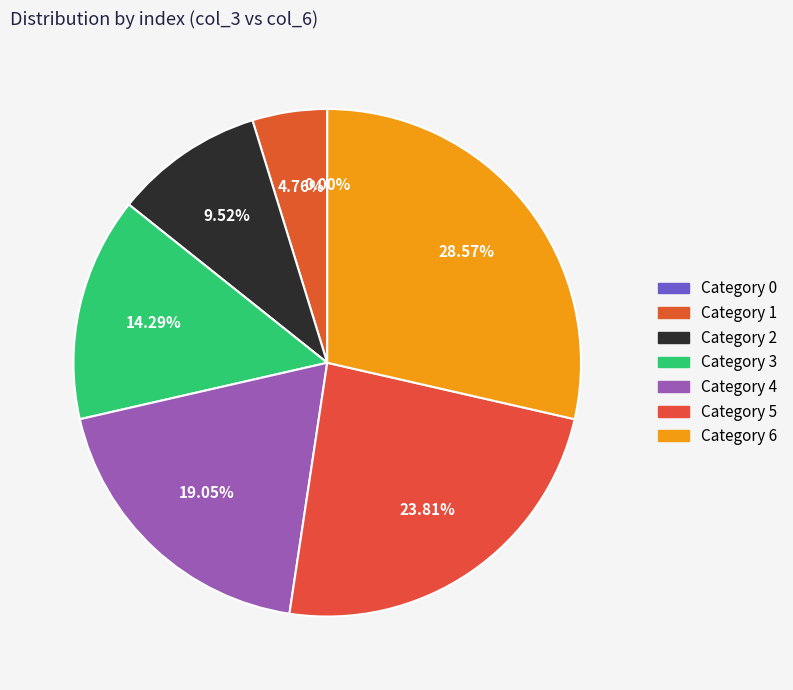

Is the sum of 0 and 5 greater than half?

No